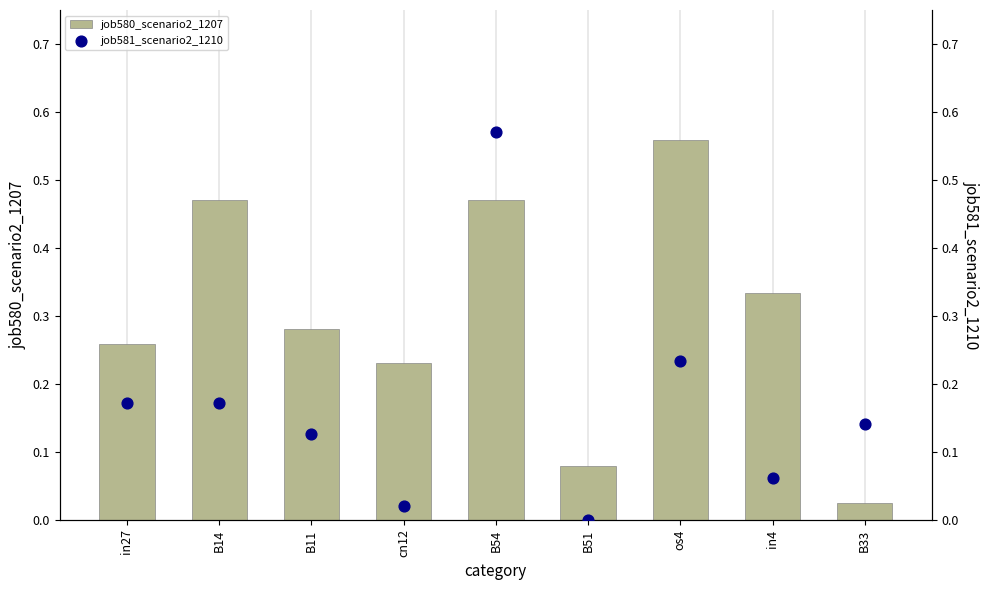

What is the total value across all series at cn12?

0.3